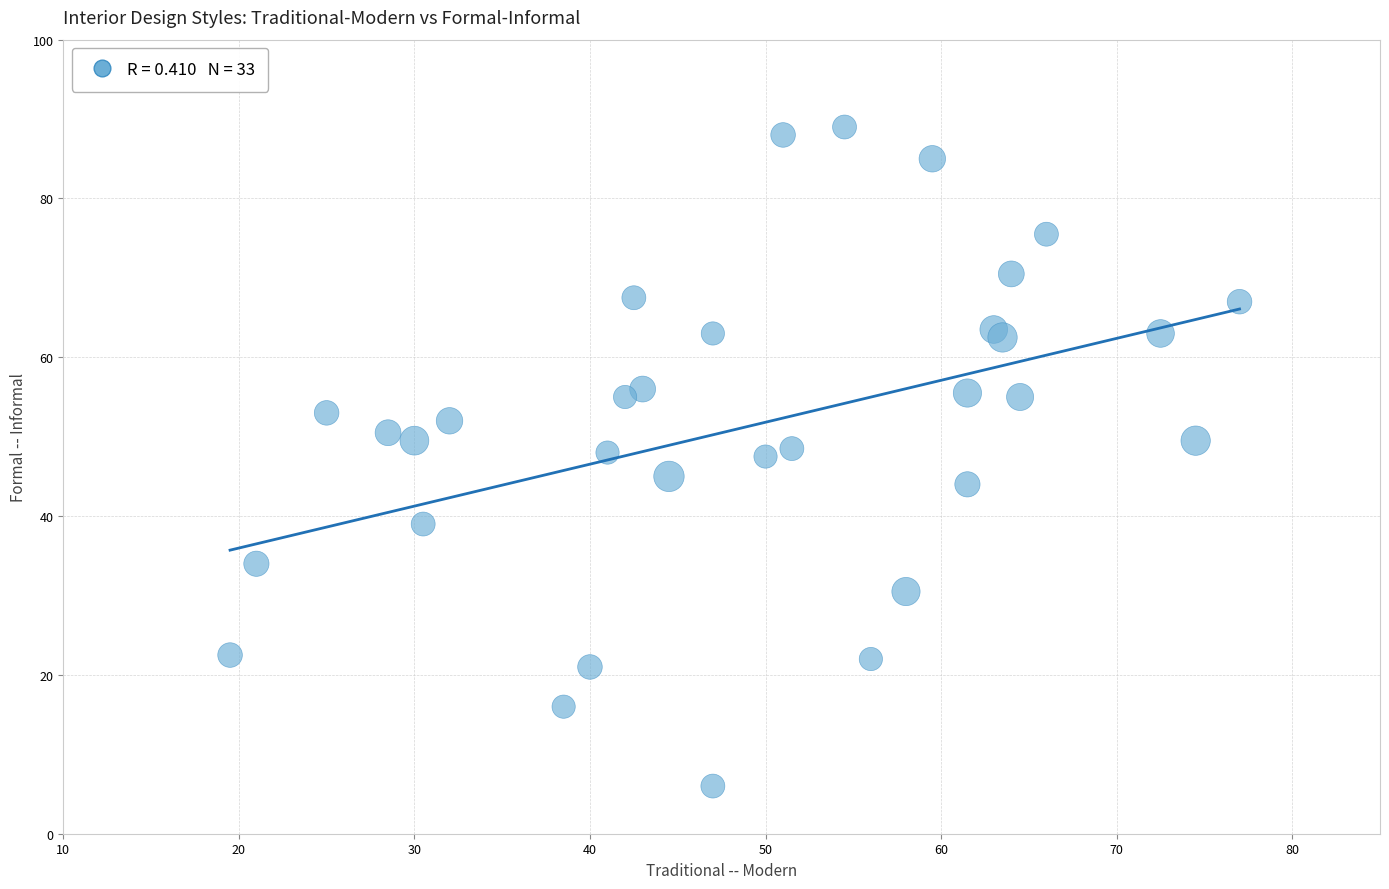

What is the range of X values (max minus min)?

57.5